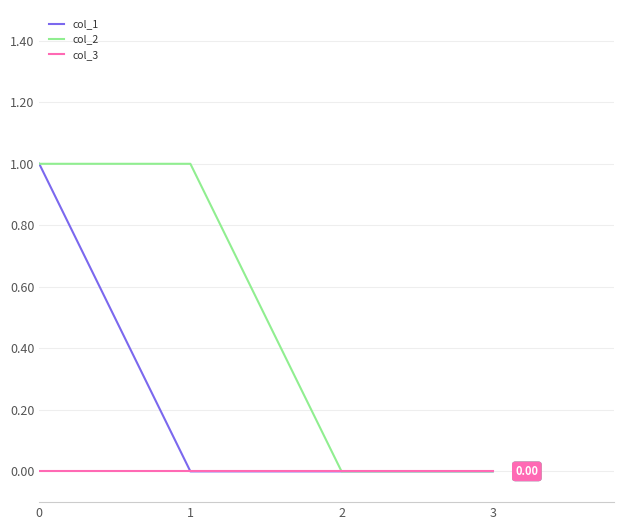

Reading right to left, what are all the values shown in this chart?

col_1: 3=0	2=0	1=0	0=1
col_2: 3=0	2=0	1=1	0=1
col_3: 3=0	2=0	1=0	0=0